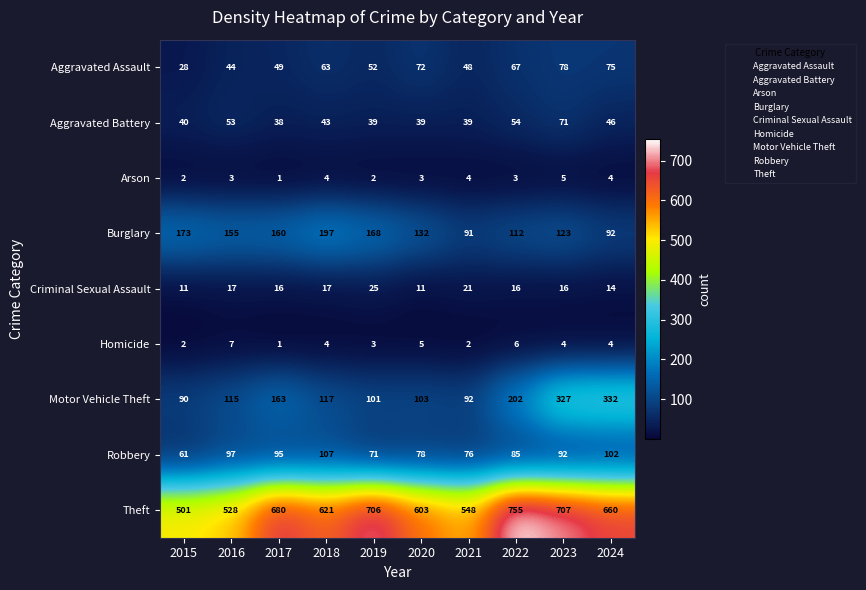

What is the difference between the highest and lowest values at 2022?

752